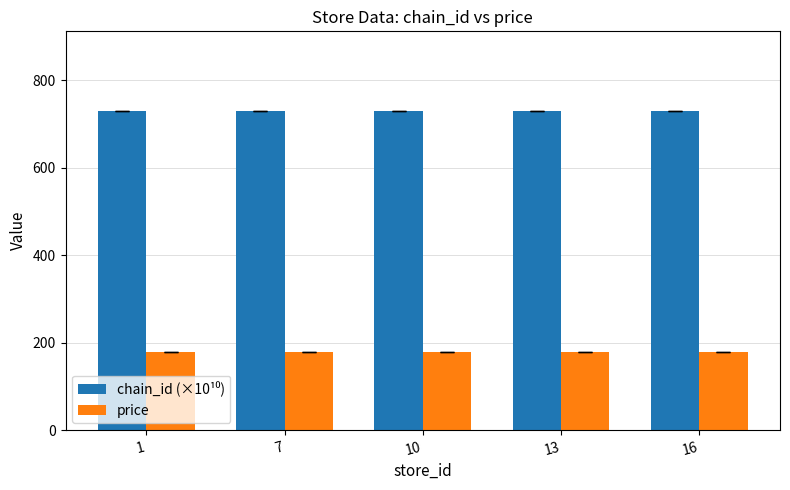

What is the difference between the highest and lowest values at 16?

550.0